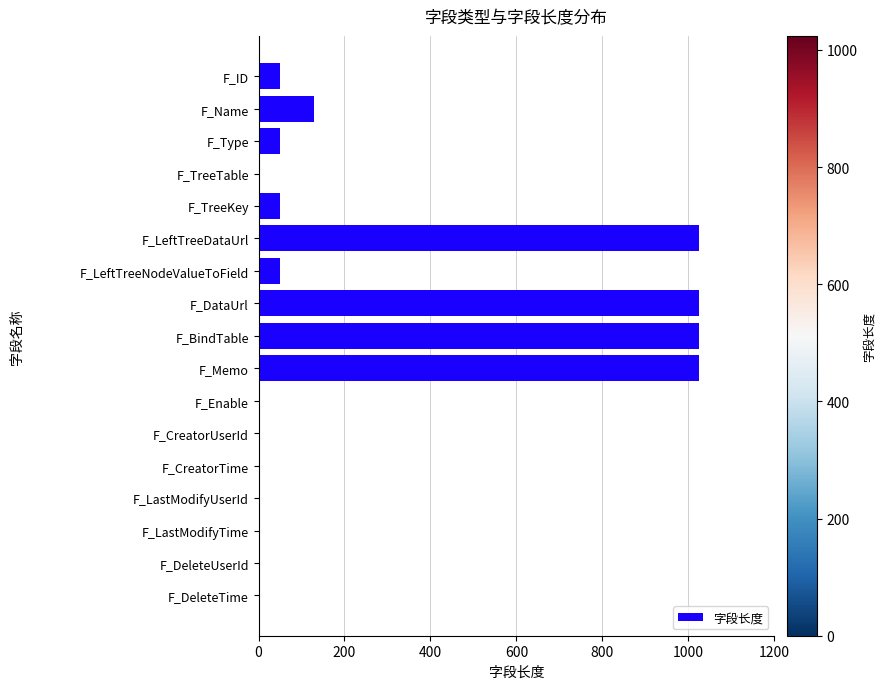

Where is the data nearest to the value 512?

F_Name